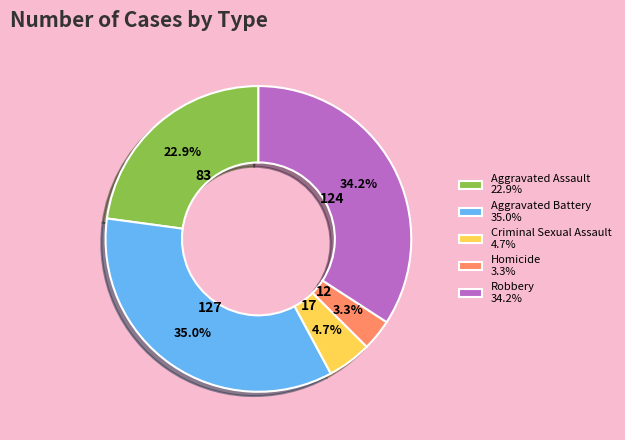

Which has a higher value, Aggravated Assault 22.9% or Criminal Sexual Assault 4.7%?

Aggravated Assault 22.9%